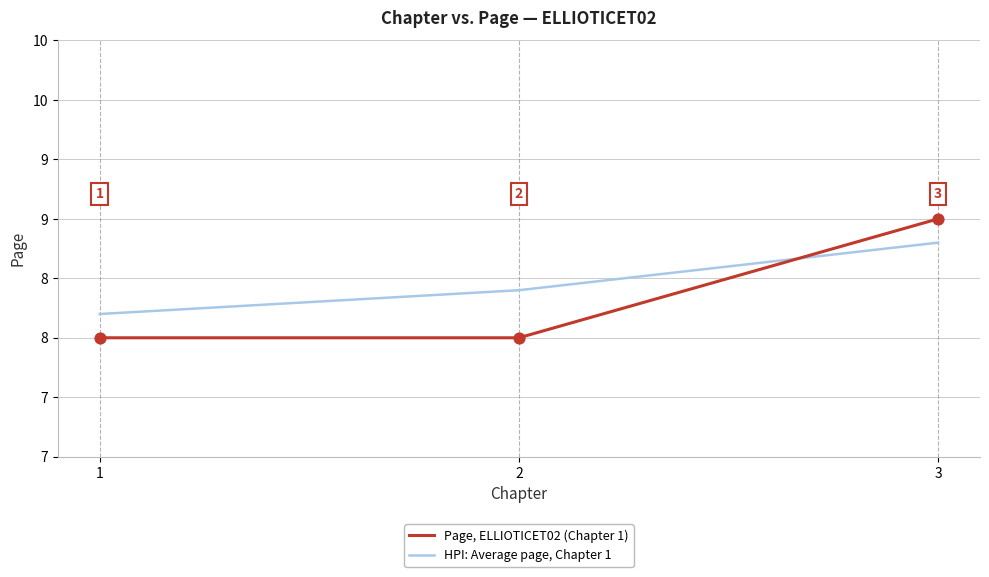

Is the value of HPI: Average page, Chapter 1 at 1 greater than the value of Page, ELLIOTICET02 (Chapter 1) at 2?

Yes